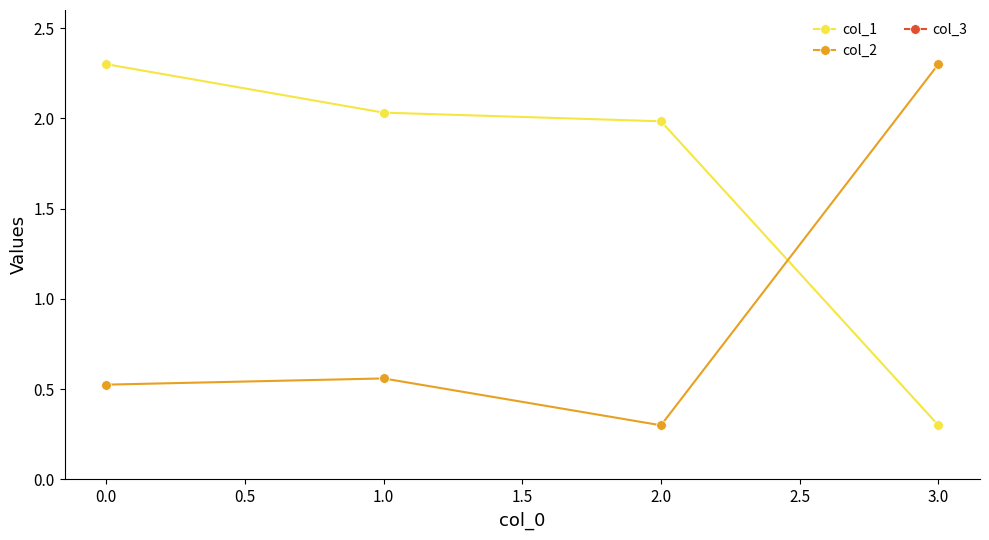

Rank the series by their maximum value, from highest to lowest.

col_3, col_1, col_2